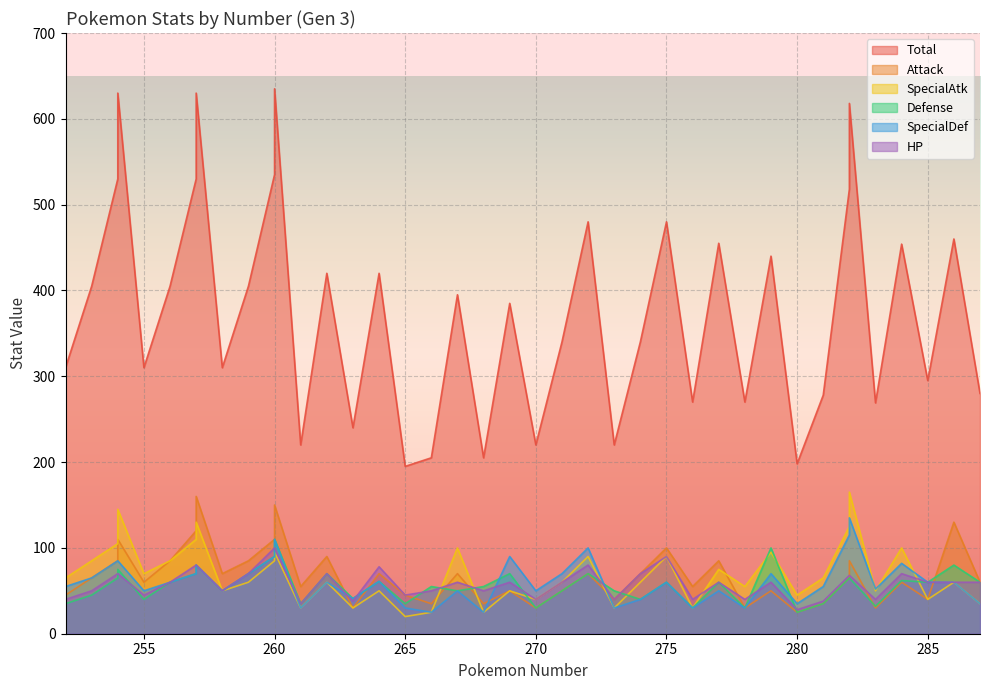

What are all the series names shown in the legend?

Total, Attack, SpecialAtk, Defense, SpecialDef, HP